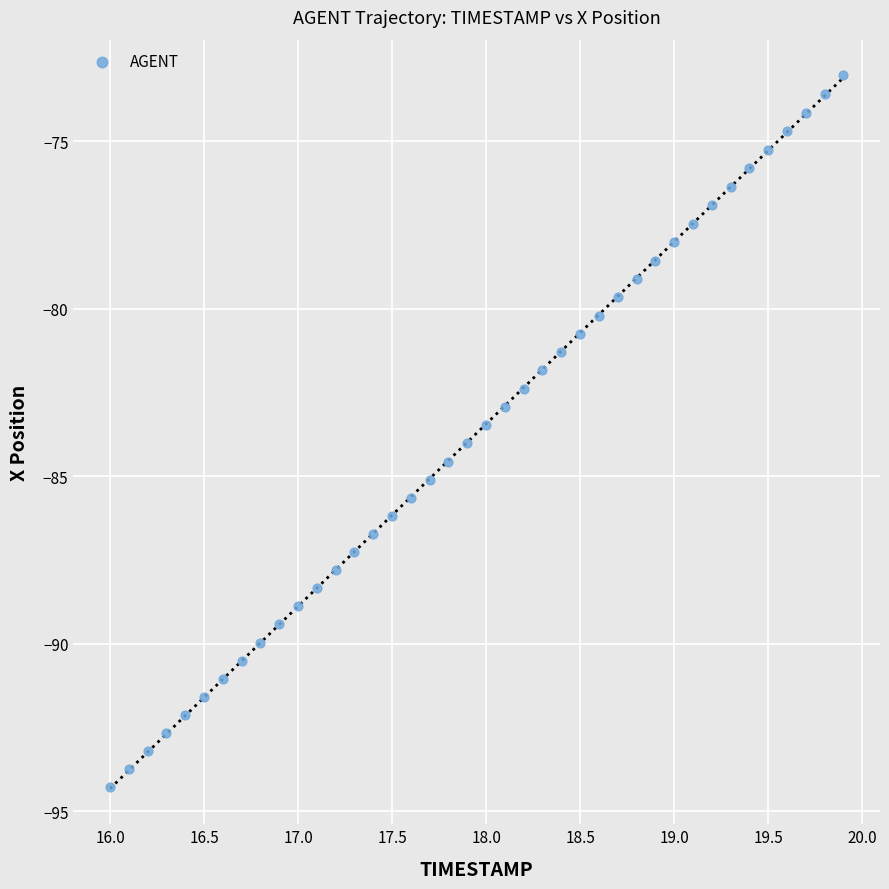

What is the range of Y values (max minus min)?

21.2